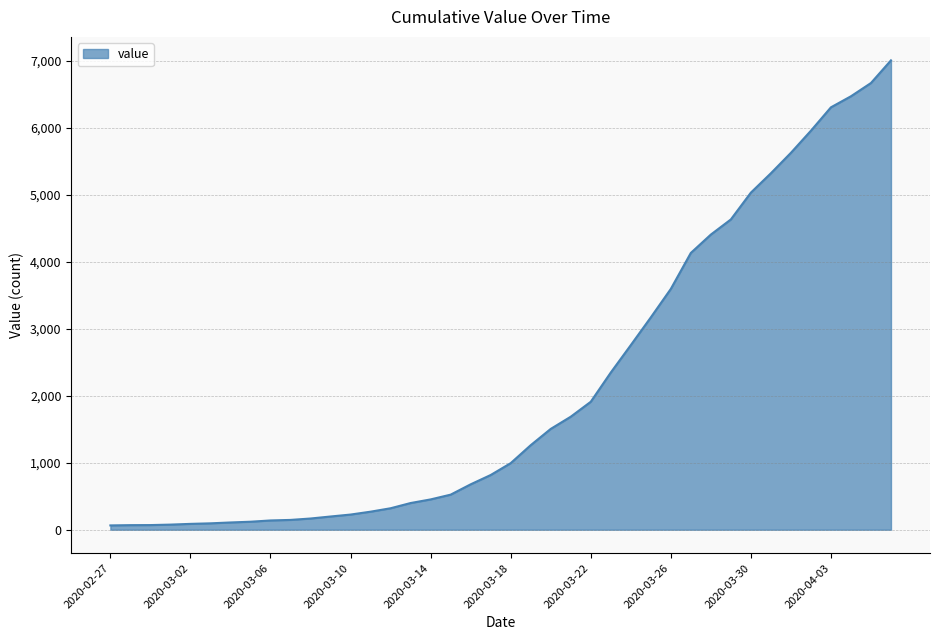

What is the difference between the maximum and minimum values?

6940